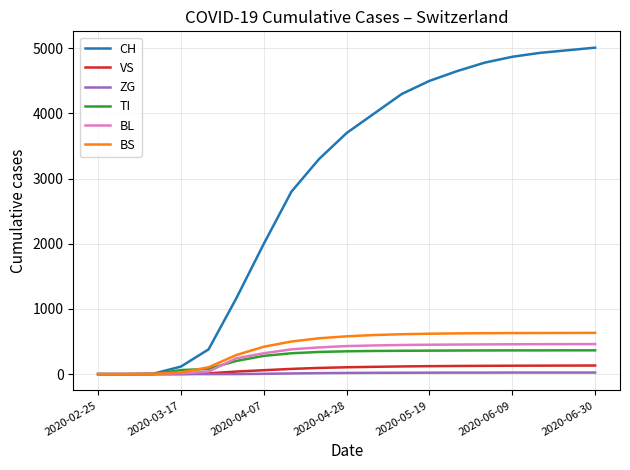

Which series has the largest range (max minus min)?

CH